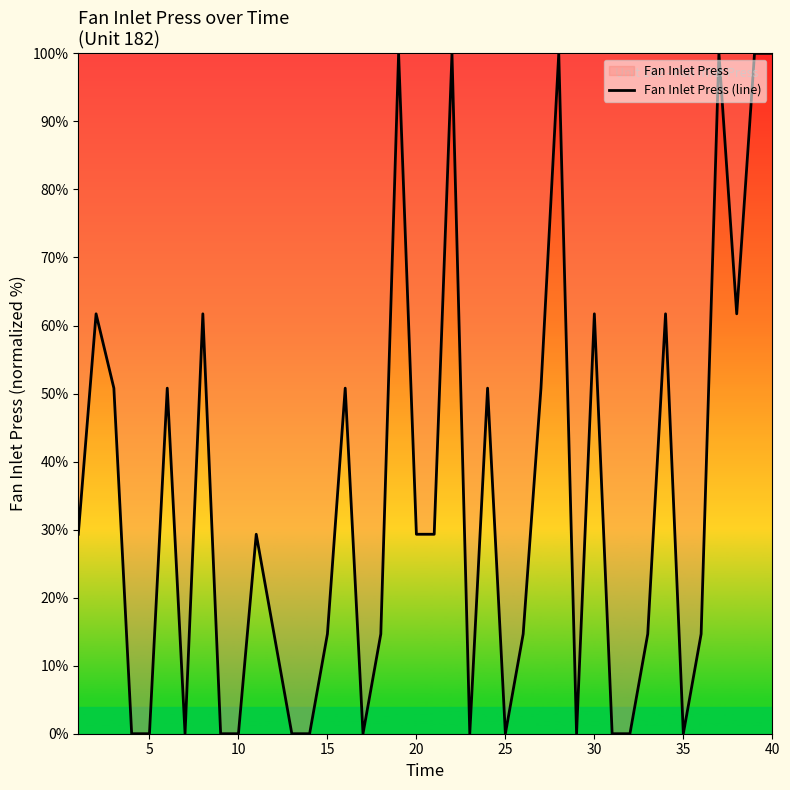

What is the greatest value displayed?

100.0